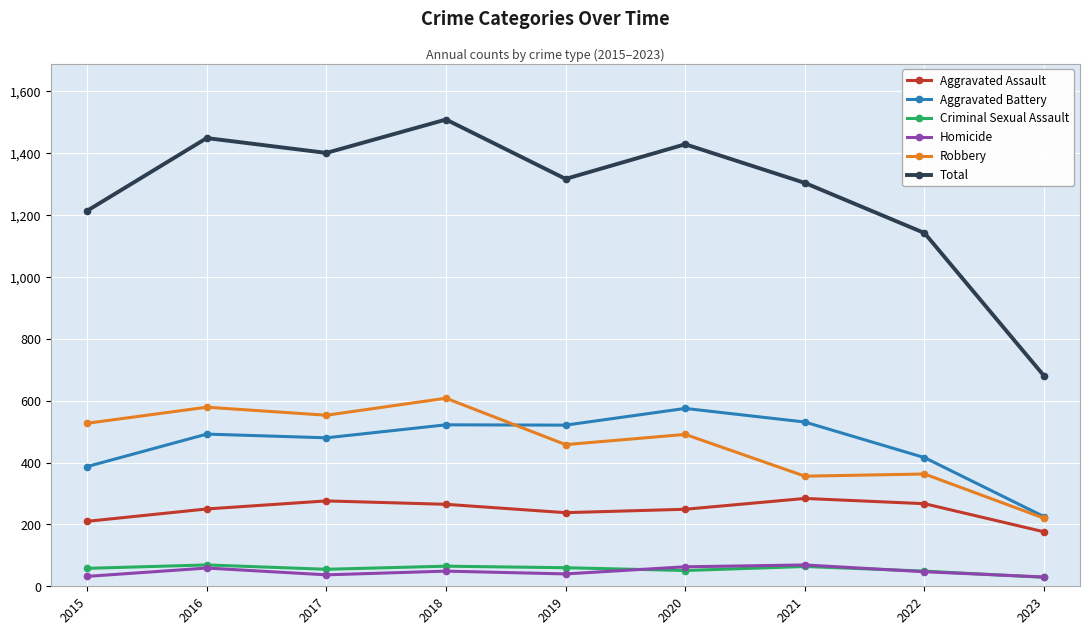

The value of Aggravated Assault at 2018 is 164. True or false?

False